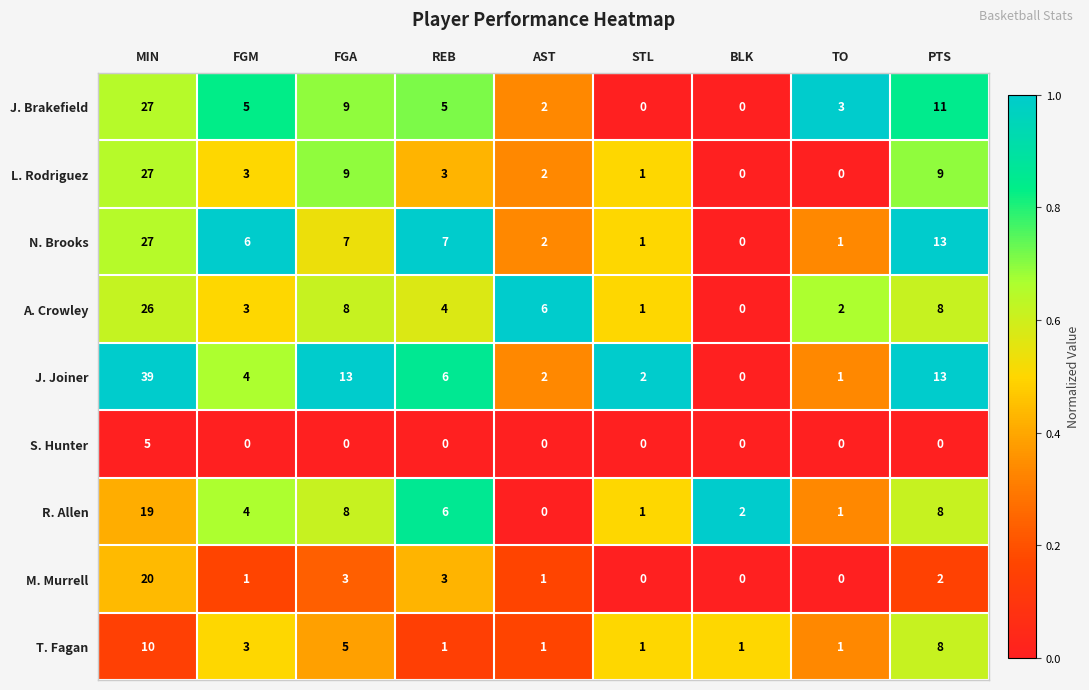

Which series has the largest total across all categories?

J. Joiner